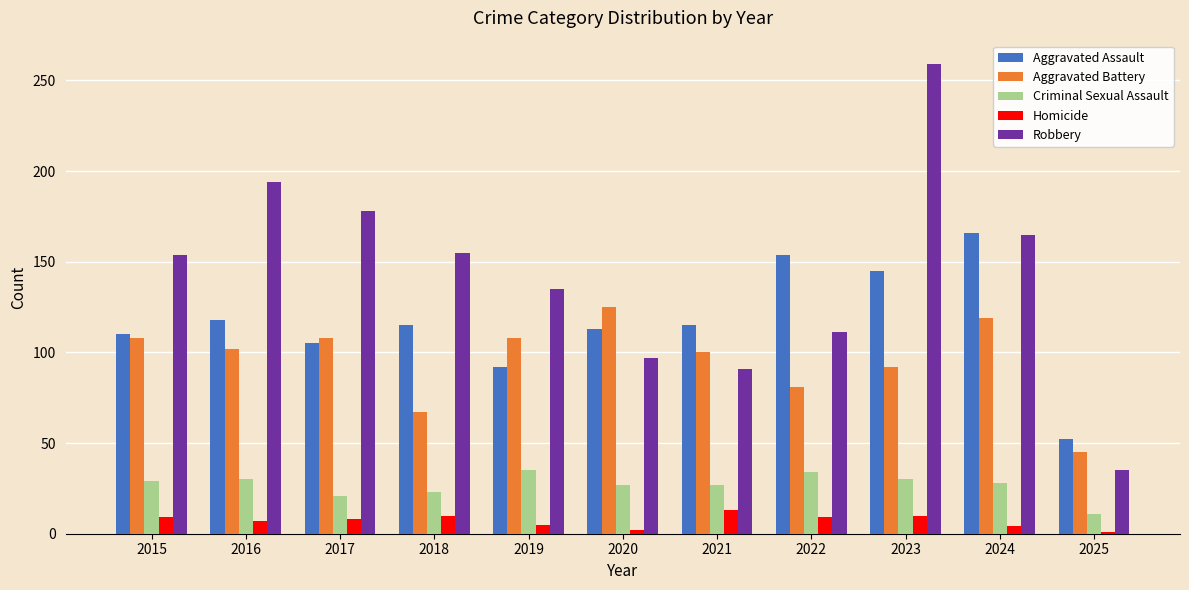

How many values in the Aggravated Assault series are below 115?

5